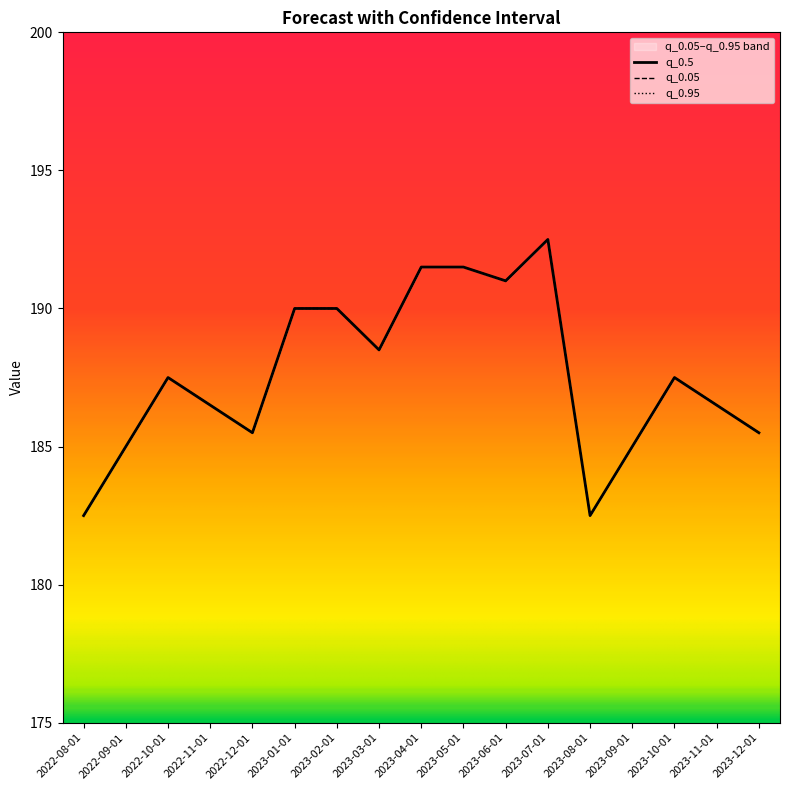

Which has a higher value, 2023-11-01 or 2023-04-01?

2023-04-01